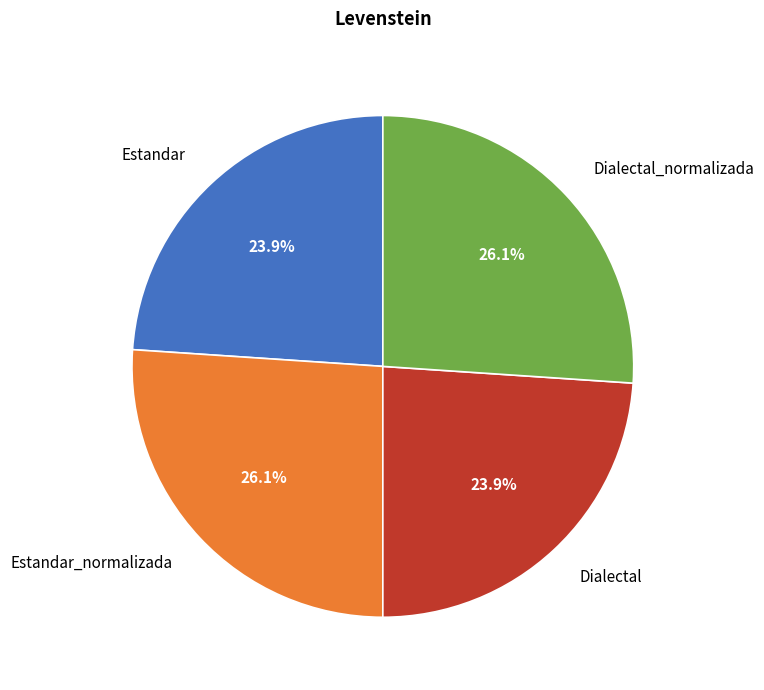

Does Estandar_normalizada account for over 50% of the chart?

No